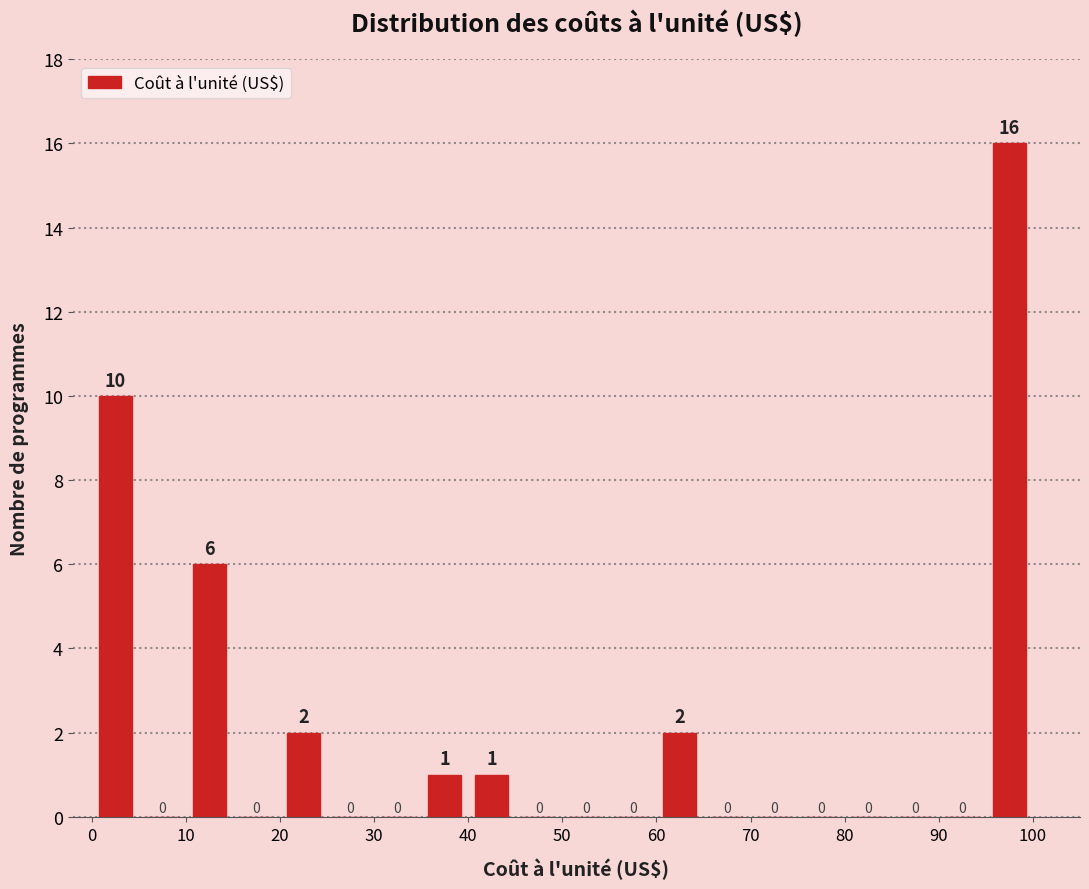

What is the height of the bar covering 60 to 65 on the x-axis?

2